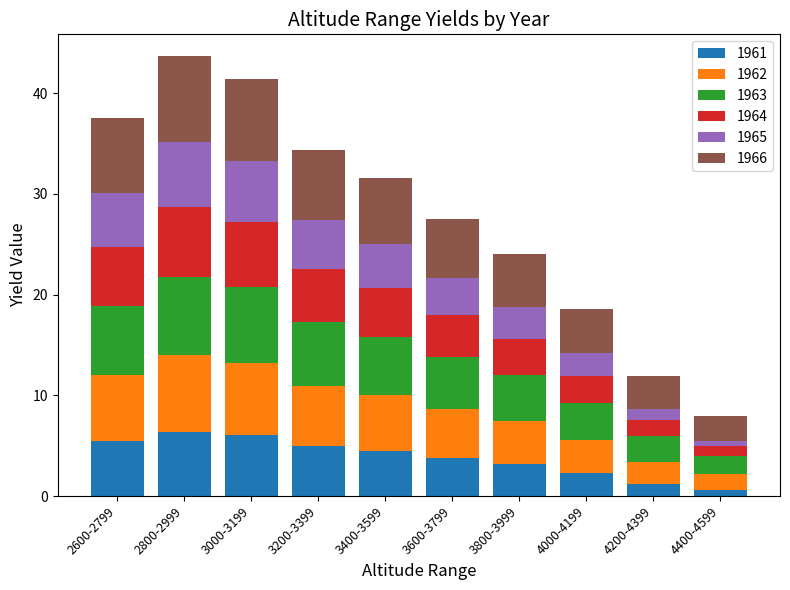

The value of 1961 at 3400-3599 is 4.5. True or false?

True